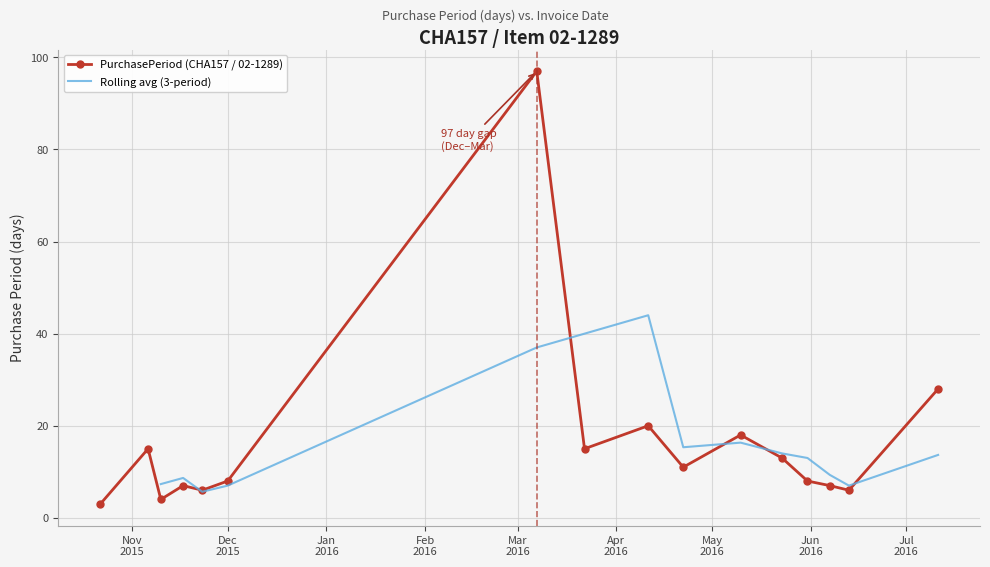

What is the change in value from 2015-10-22 to 2016-06-07?

+4